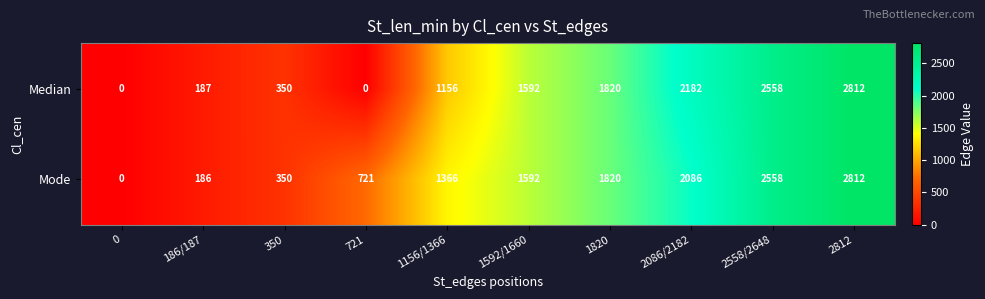

How many distinct data groups are displayed?

2